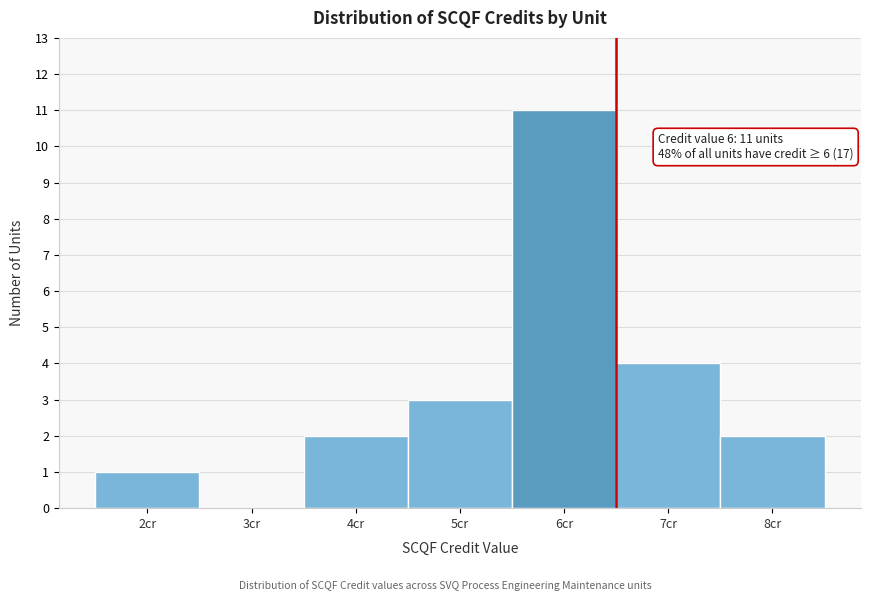

Over which range of the x-axis is the bar tallest?

5.5 to 6.5